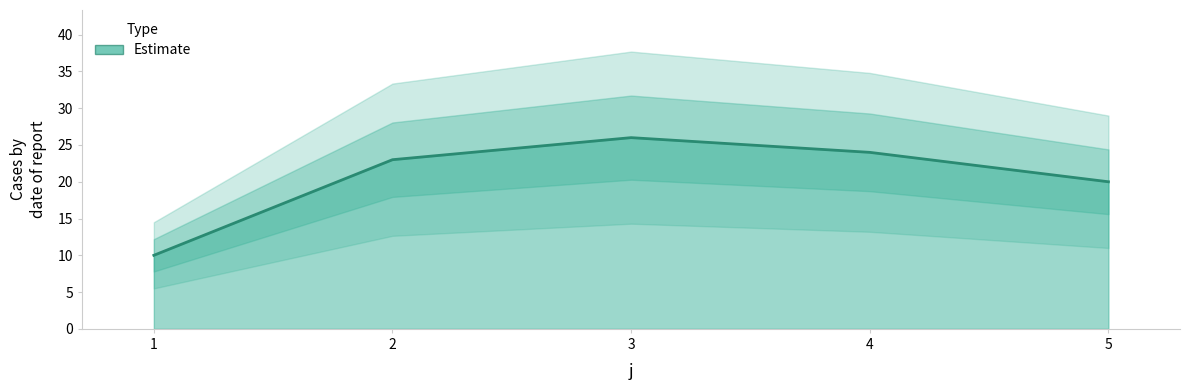

List the labels in order of value, smallest first.

1, 5, 2, 4, 3